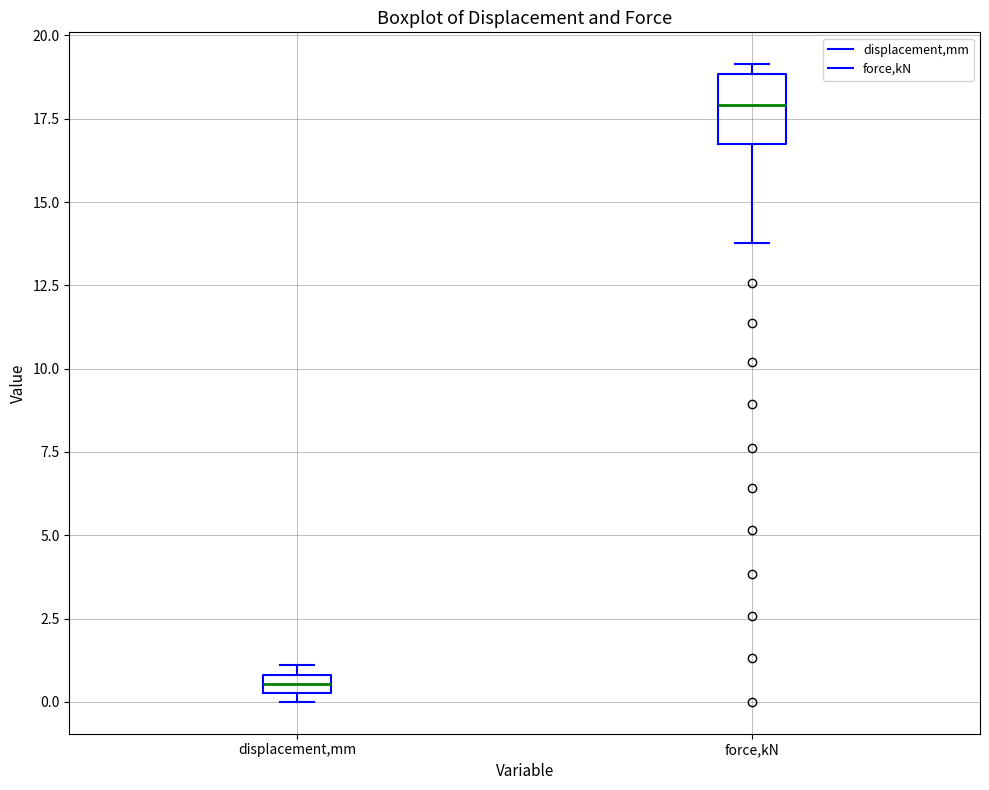

Which box's median line is the highest?

force,kN